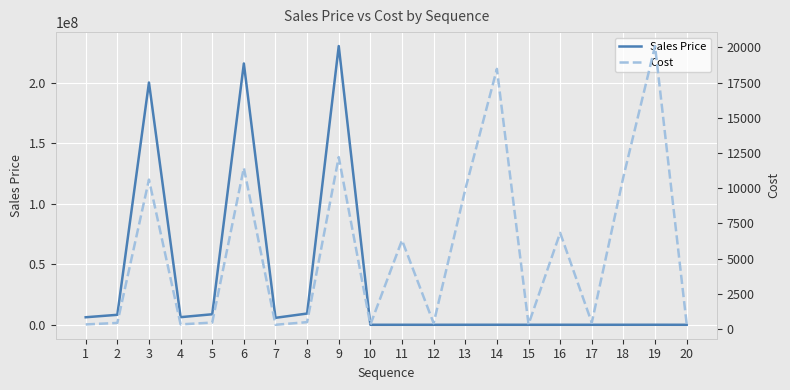

Reading left to right, what are all the values shown in this chart?

Sales Price: 1=6225000.0	2=8250000.0	3=200250000.0	4=6300000.0	5=8700000.0	6=216000000.0	7=5750000.0	8=9300000.0	9=230400000.0	10=415.0	11=8400.0	12=550.0	13=13200.0	14=24600.0	15=450.0	16=9100.0	17=600.0	18=14400.0	19=26760.0	20=480.0
Cost: 1=330.0	2=437.3	3=10615.2	4=334.0	5=461.2	6=11450.1	7=304.8	8=493.0	9=12213.4	10=311.8	11=6310.1	12=413.2	13=9915.8	14=18479.5	15=338.0	16=6835.9	17=450.7	18=10817.3	19=20102.1	20=360.6